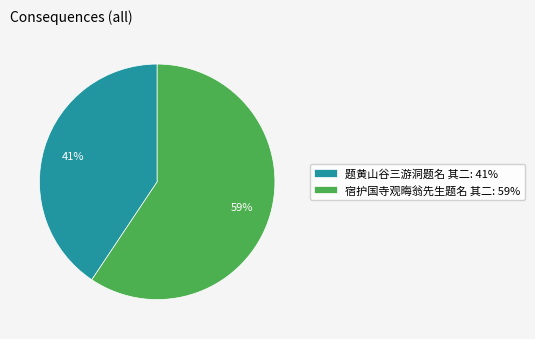

Which has a higher value, 题黄山谷三游洞题名 其二: 41% or 宿护国寺观晦翁先生题名 其二: 59%?

宿护国寺观晦翁先生题名 其二: 59%